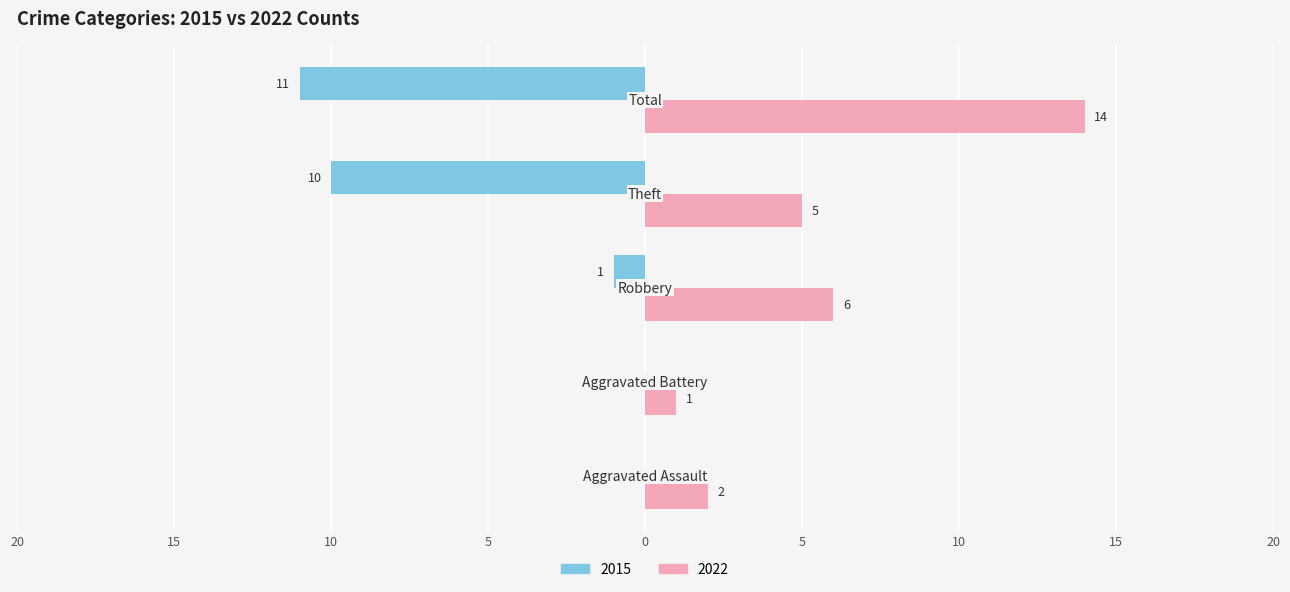

Reading left to right, what are all the values shown in this chart?

2015 values: 0	0	-1	-10	-11
2022 values: 2	1	6	5	14